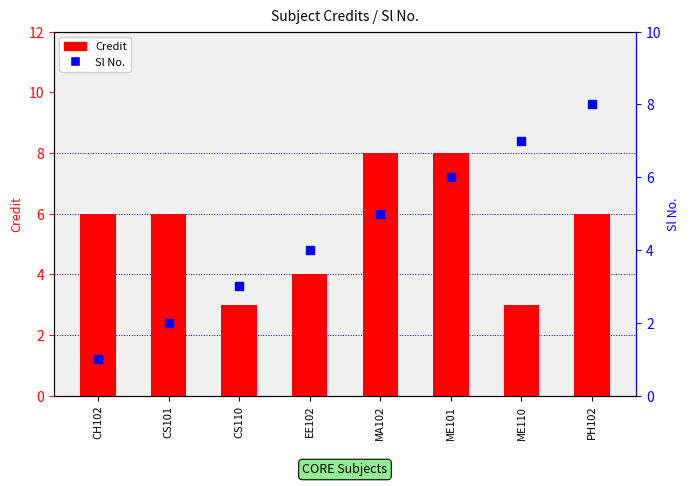

At how many categories does at least one series exceed 7?

3